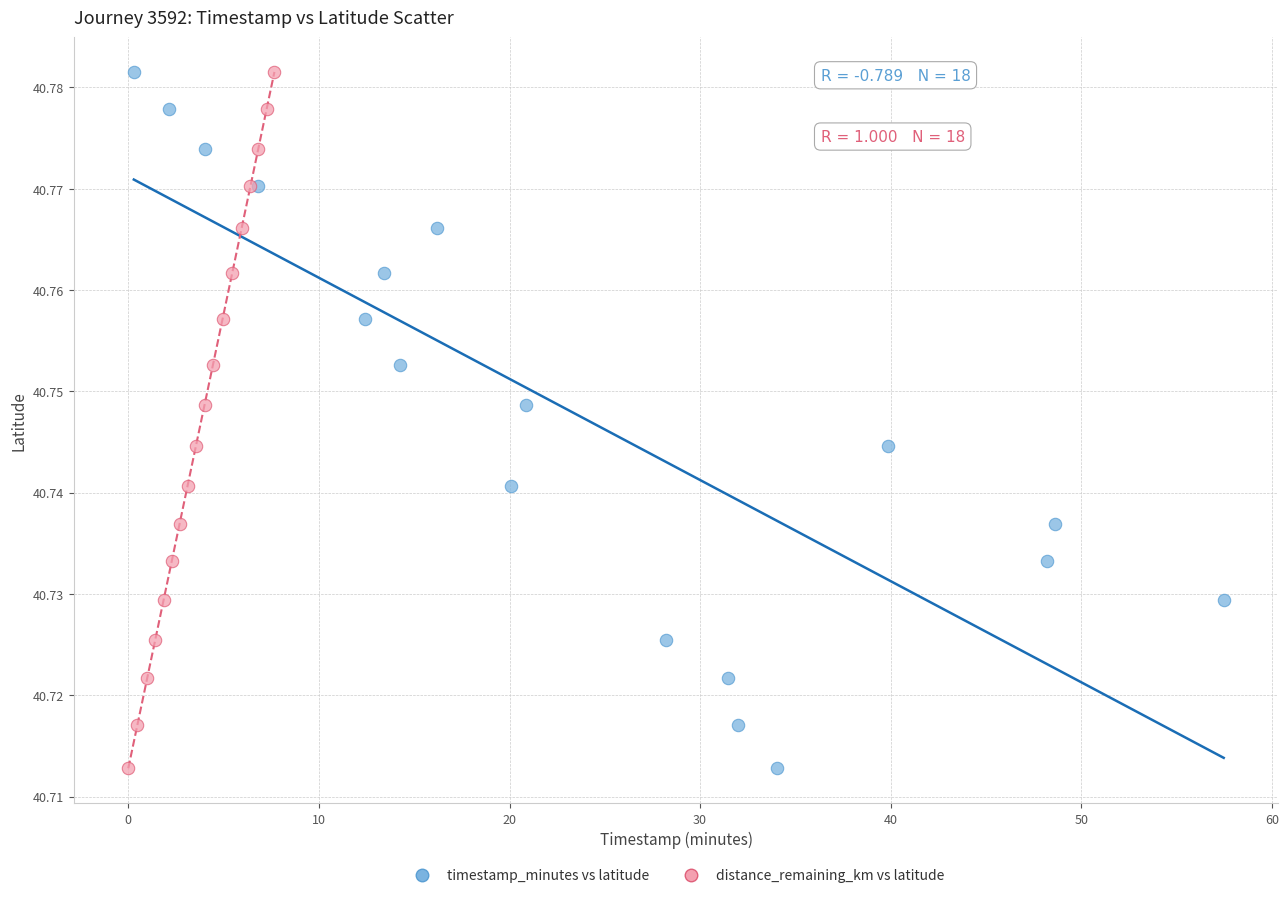

What are all the series names shown in the legend?

timestamp_minutes vs latitude, distance_remaining_km vs latitude